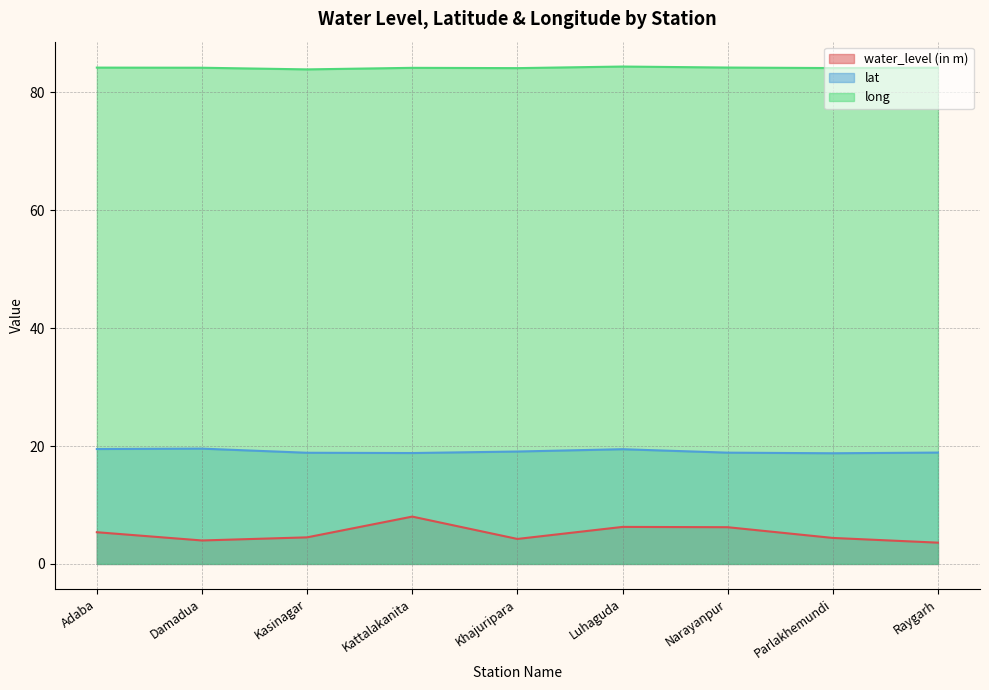

Which series has the largest total across all categories?

long